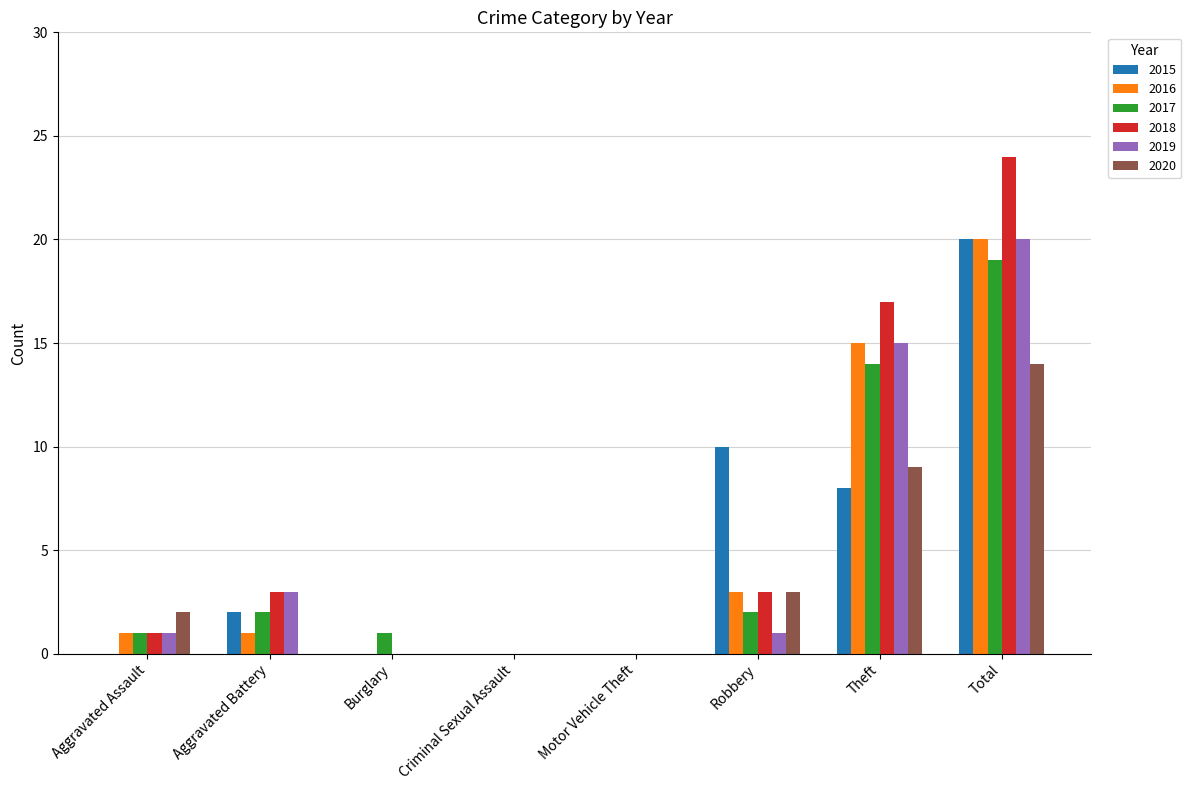

What is the highest value of the 2020 series?

14